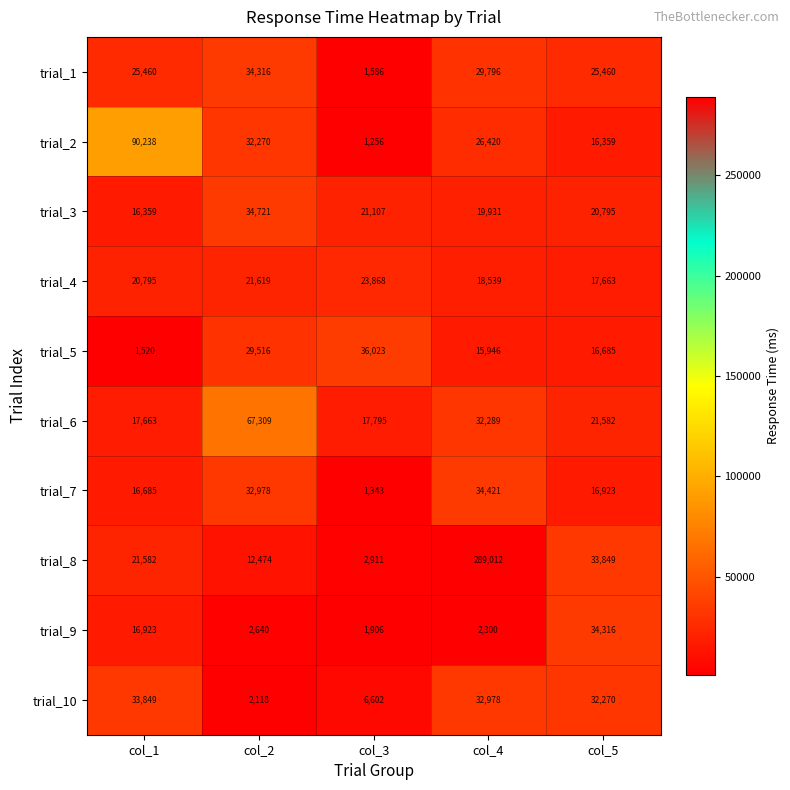

At which category is the sum across all series the highest?

col_4